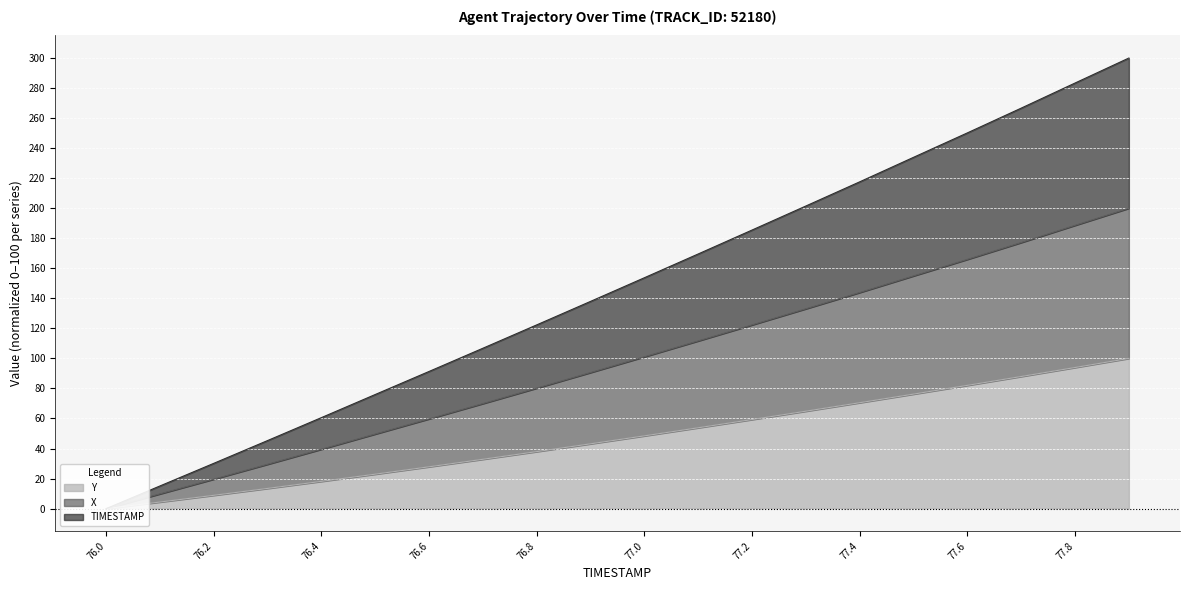

True or false: TIMESTAMP has a value of 283.4 at 77.8.

True